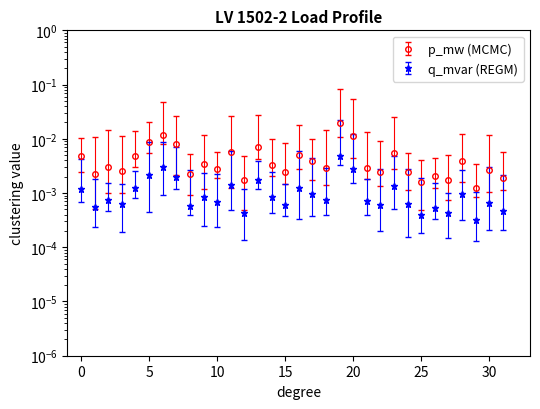

Rank the series by their average value, from lowest to highest.

q_mvar, p_mw